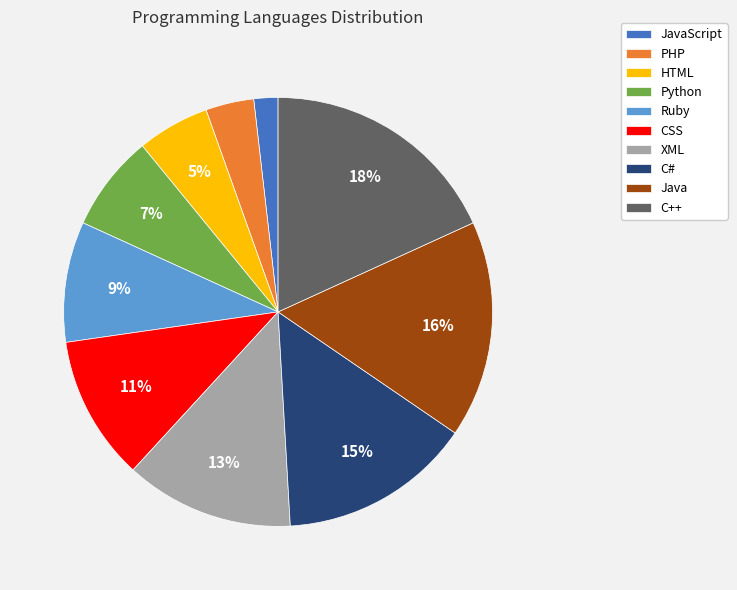

To the nearest percent, what is the combined percentage of JavaScript and Ruby?

11%